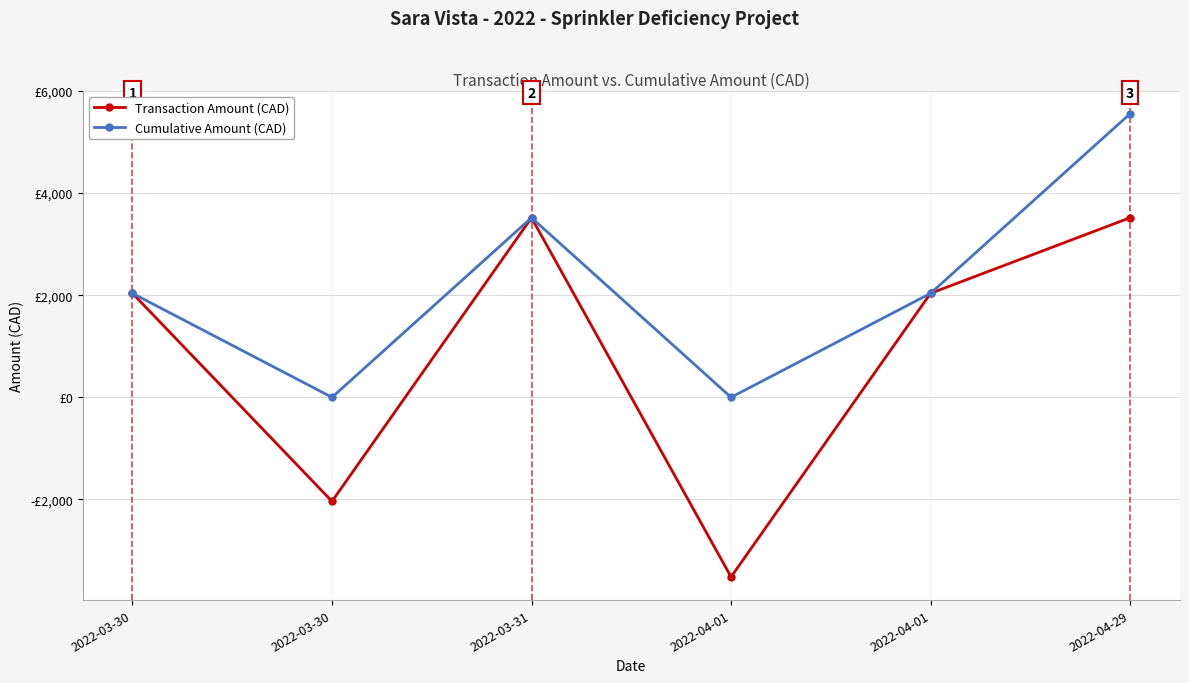

True or false: Transaction Amount (CAD) and Cumulative Amount (CAD) cross at least once.

False